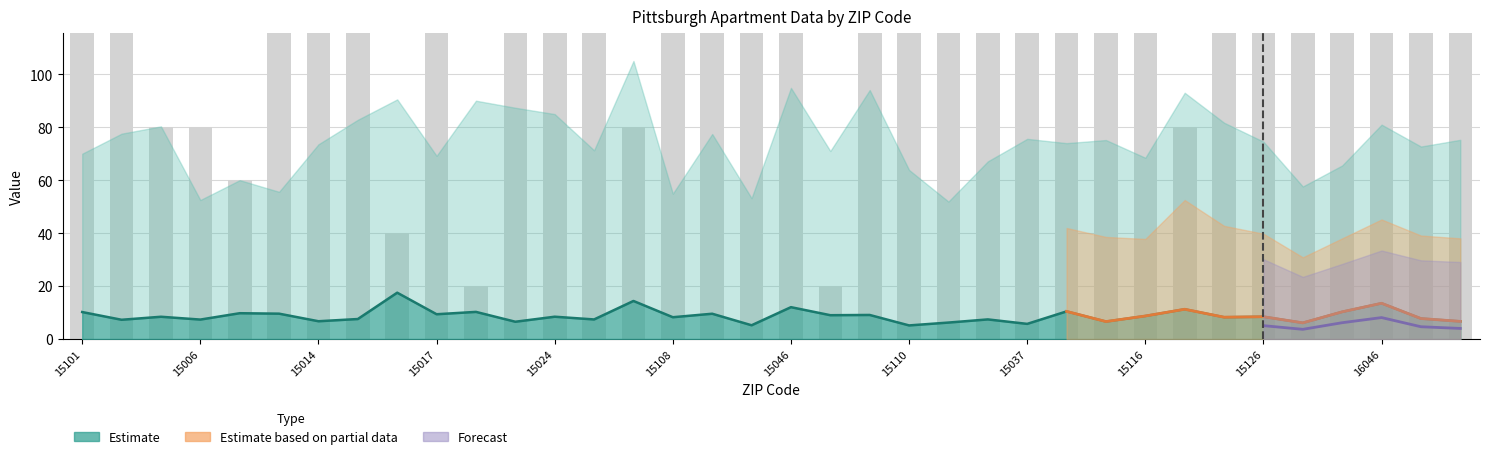

Reading left to right, what are all the values shown in this chart?

NumApartments: 460.0	780.0	80.0	80.0	60.0	2400.0	860.0	420.0	40.0	320.0	20.0	2400.0	140.0	1020.0	80.0	2400.0	640.0	260.0	120.0	20.0	200.0	480.0	1600.0	940.0	180.0	220.0	320.0	360.0	80.0	900.0	220.0	1400.0	320.0	200.0	220.0	1200.0
AptPrices: 10.2	7.3	8.4	7.3	9.8	9.6	6.7	7.6	17.5	9.4	10.2	6.5	8.4	7.4	14.4	8.2	9.6	5.2	12.0	9.0	9.1	5.1	6.2	7.4	5.7	10.4	6.6	8.7	11.2	8.2	8.4	6.1	10.3	13.5	7.7	6.7